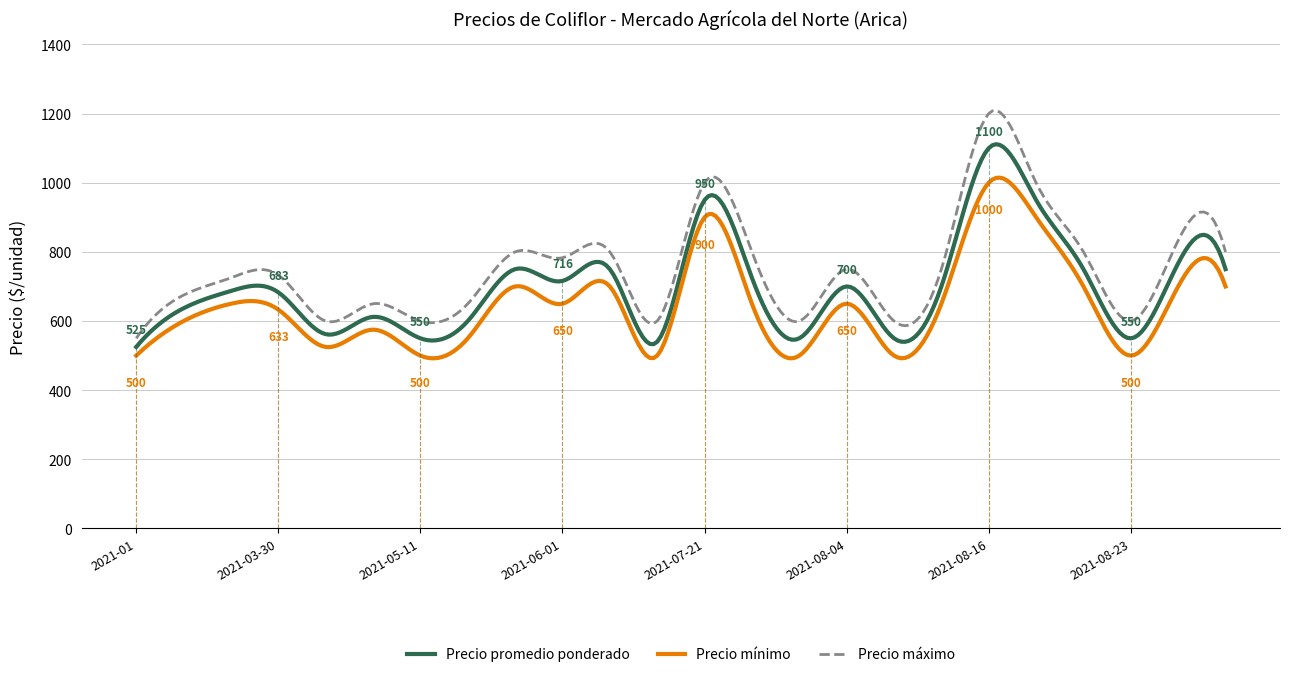

True or false: Precio promedio ponderado and Precio mínimo cross at least once.

False